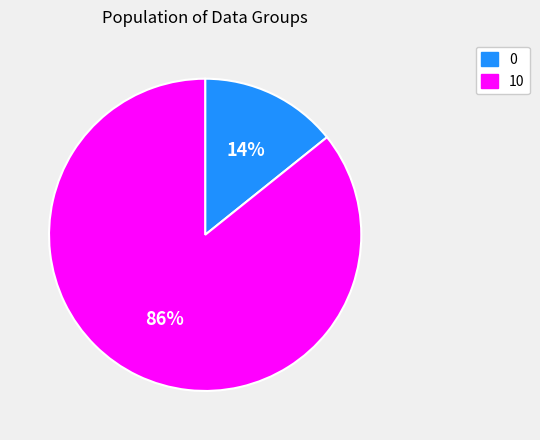

Between 0 and 10, which is larger?

10